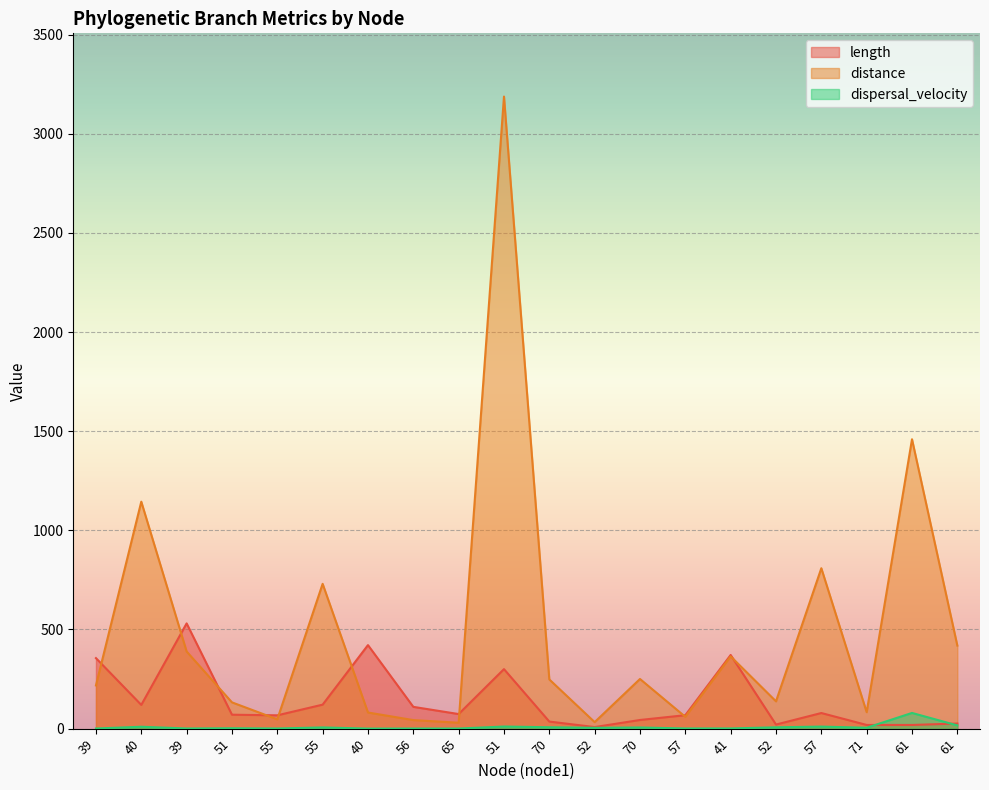

How many interior local valleys does the distance series have?

6